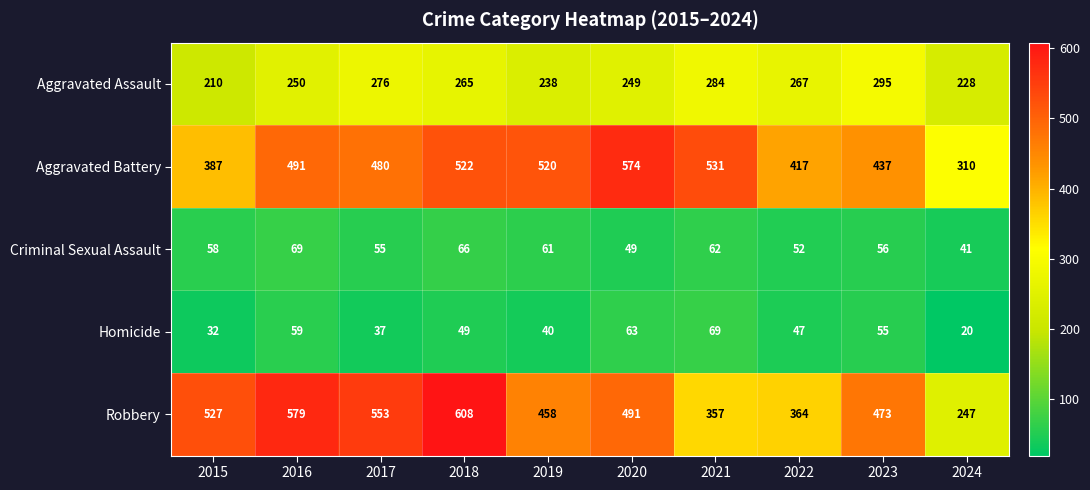

What is the greatest value displayed?

608